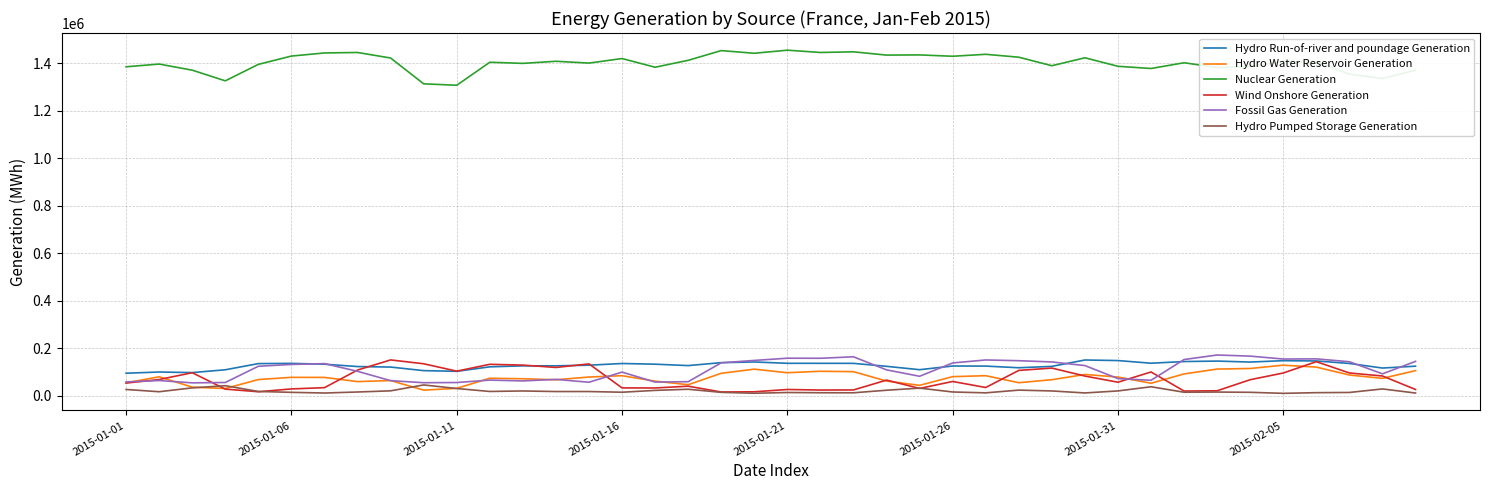

What is the maximum value shown in the chart?

1454537